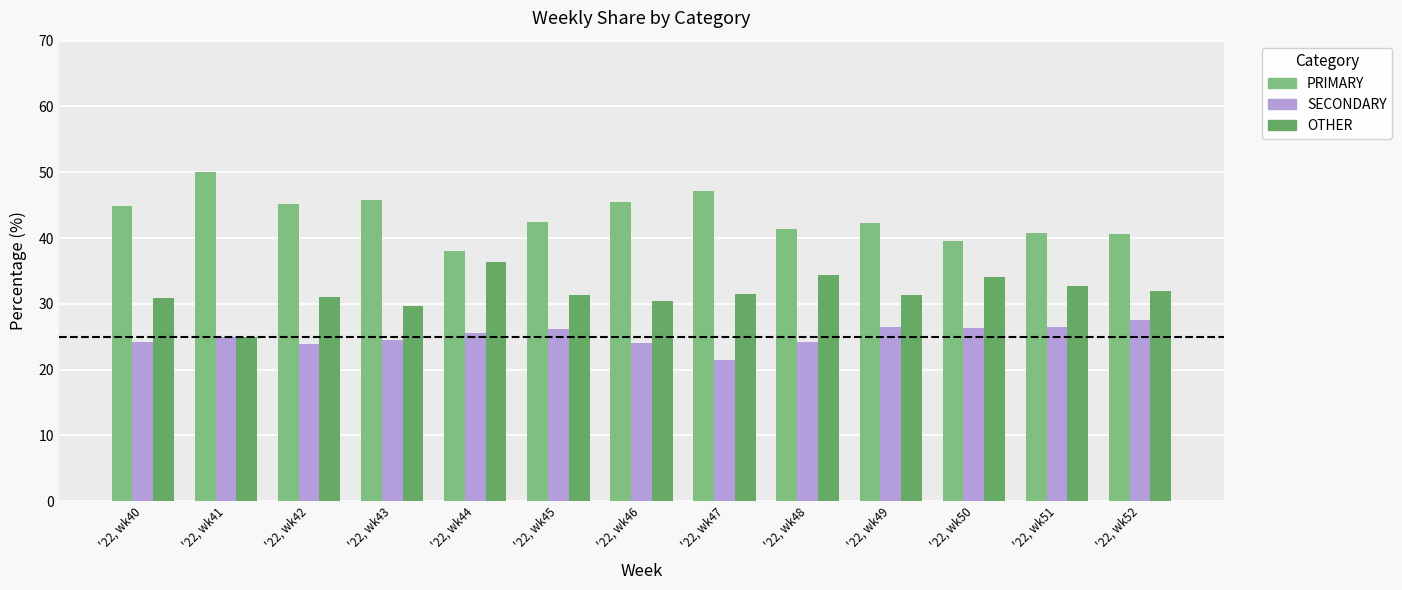

Are the bars horizontal?

No